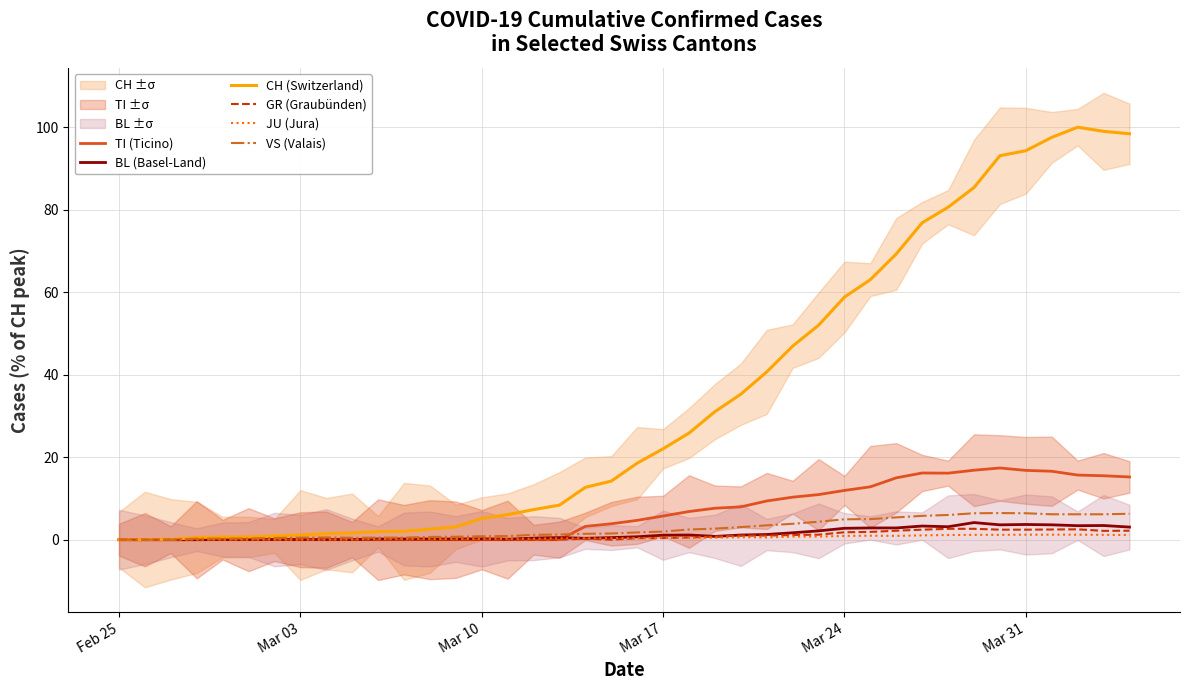

Is this an area chart (filled region under the line)?

No